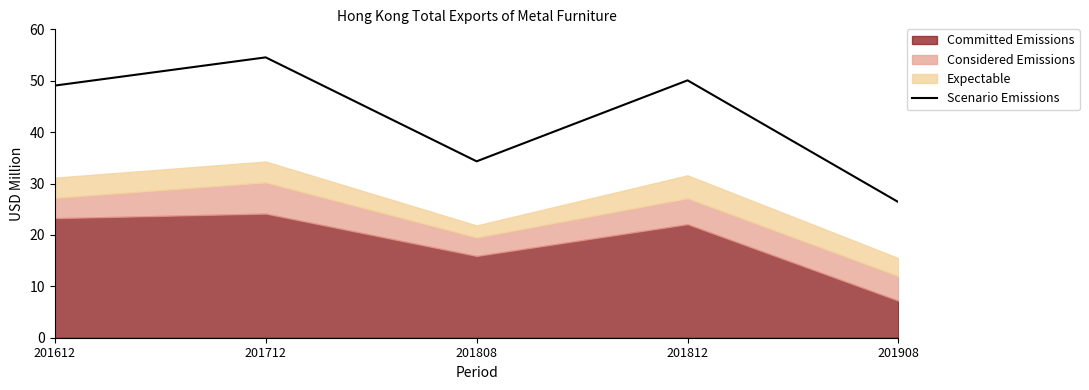

Where is the first local maximum?

201712